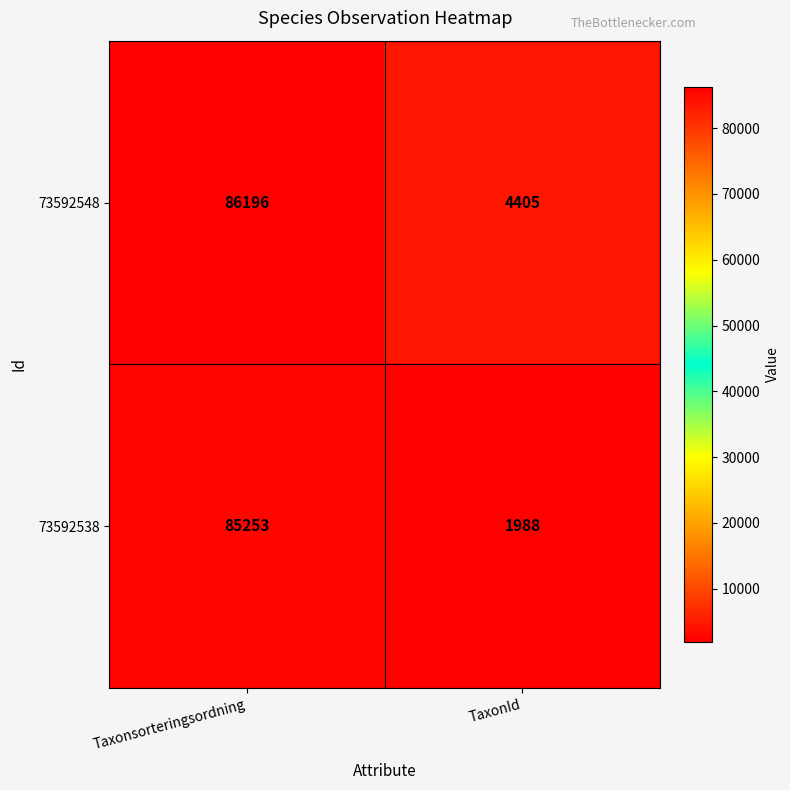

What is the difference between the highest and lowest values at Taxonsorteringsordning?

943